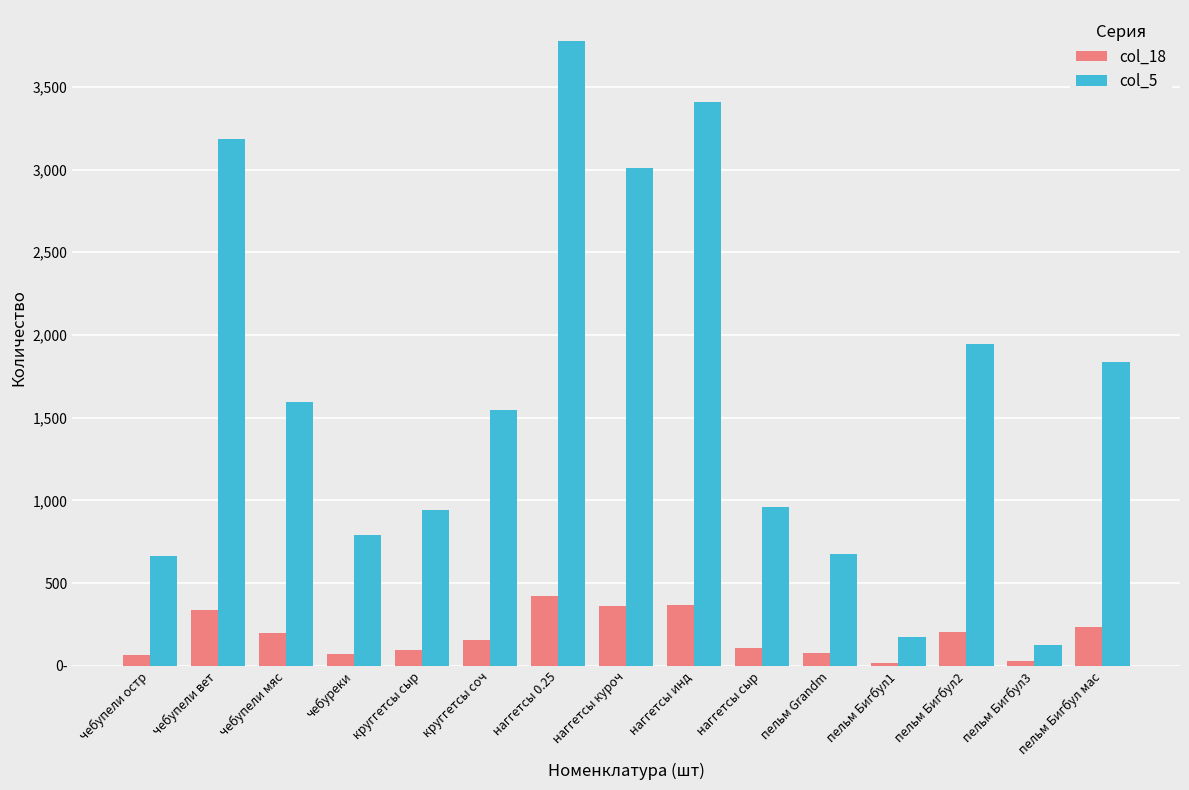

Between пельм Grandm and пельм Бигбул1, which series saw the biggest shift?

col_5